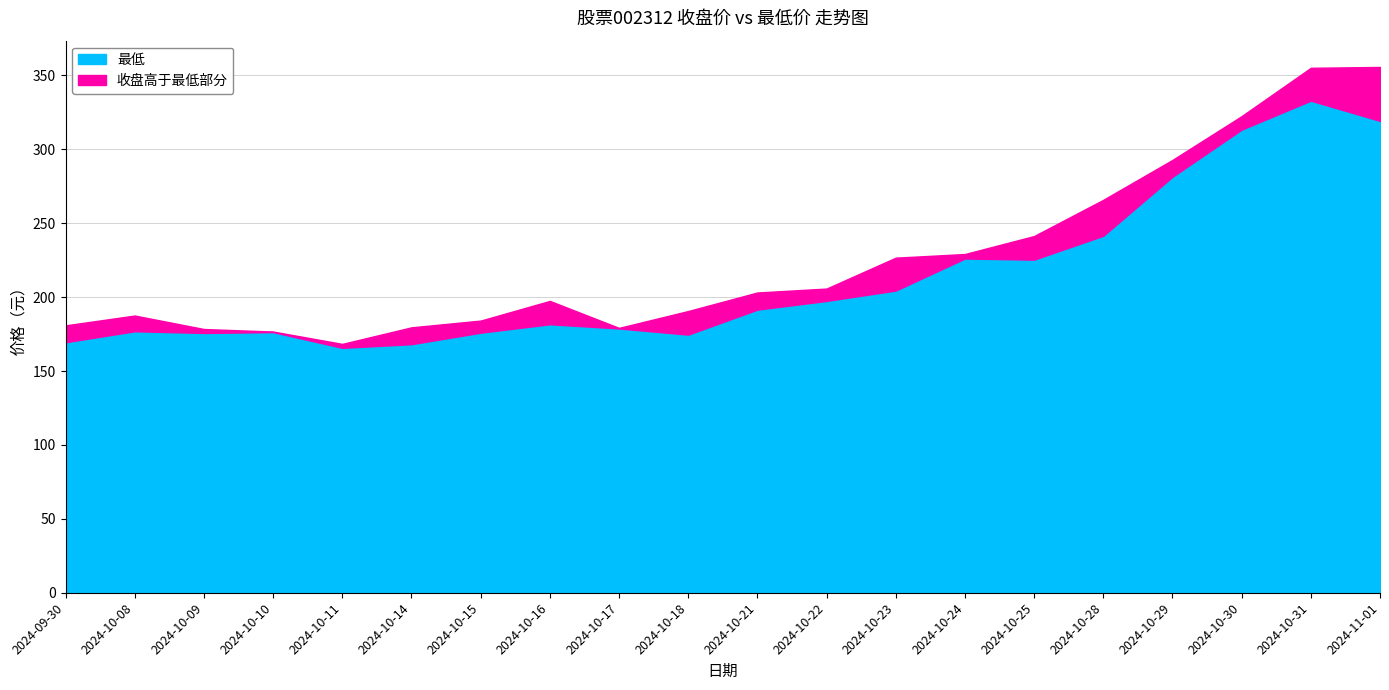

What is the difference between the second highest and minimum values in the 最低 series?

153.5